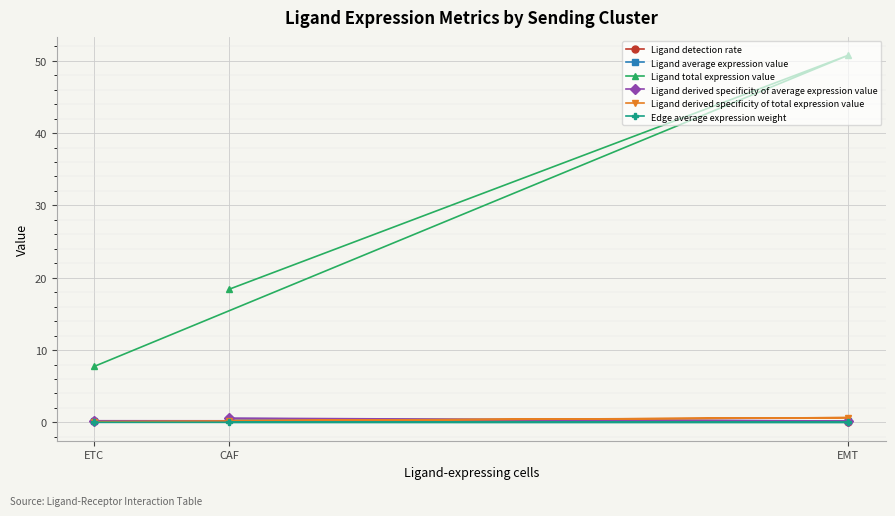

Which series has the largest total across all categories?

Ligand total expression value